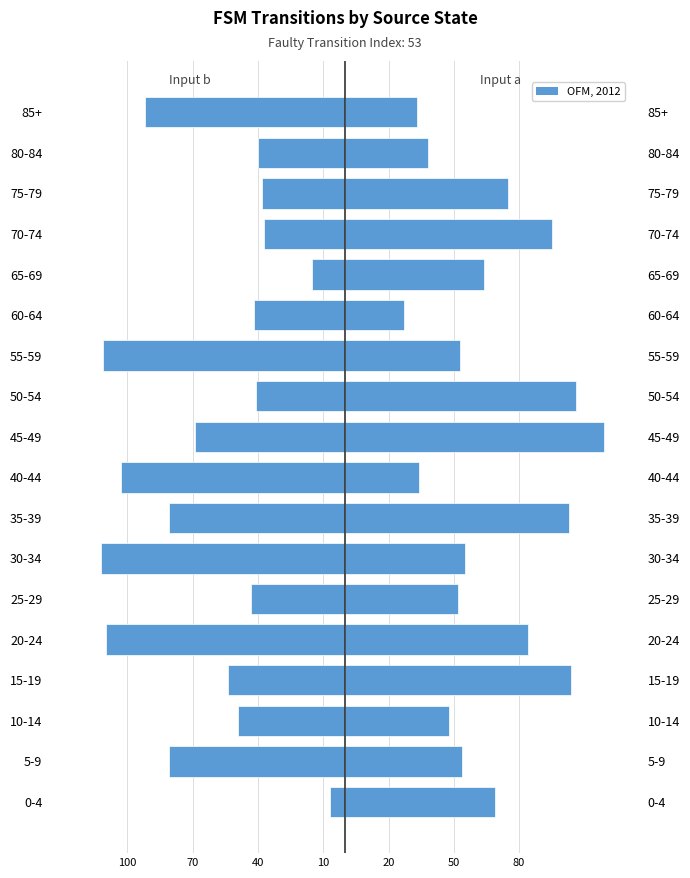

Which has a higher value, 0-4 or 50-54?

0-4